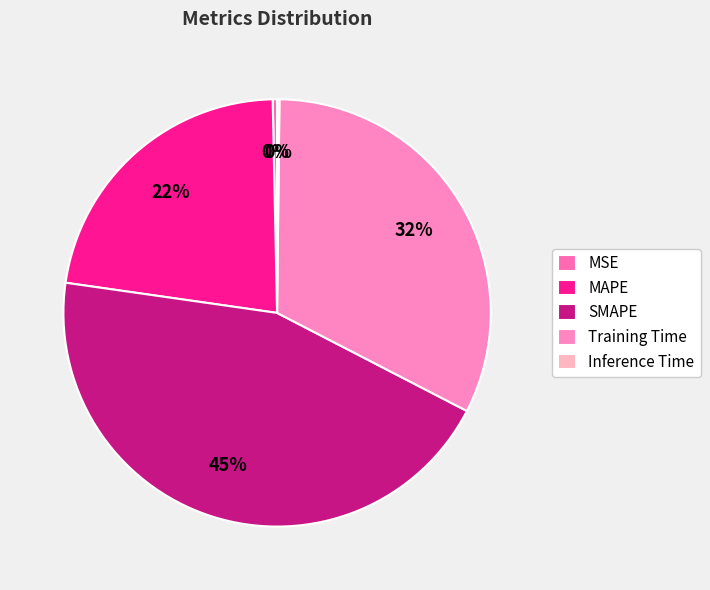

Between SMAPE and Training Time, which is larger?

SMAPE